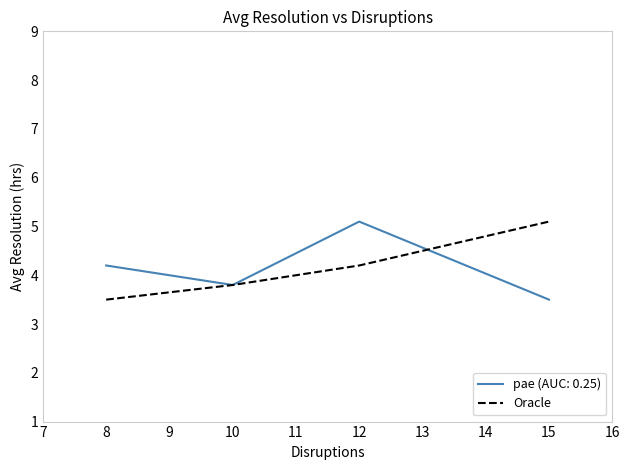

List the labels in order of Oracle value, largest first.

15, 12, 10, 8